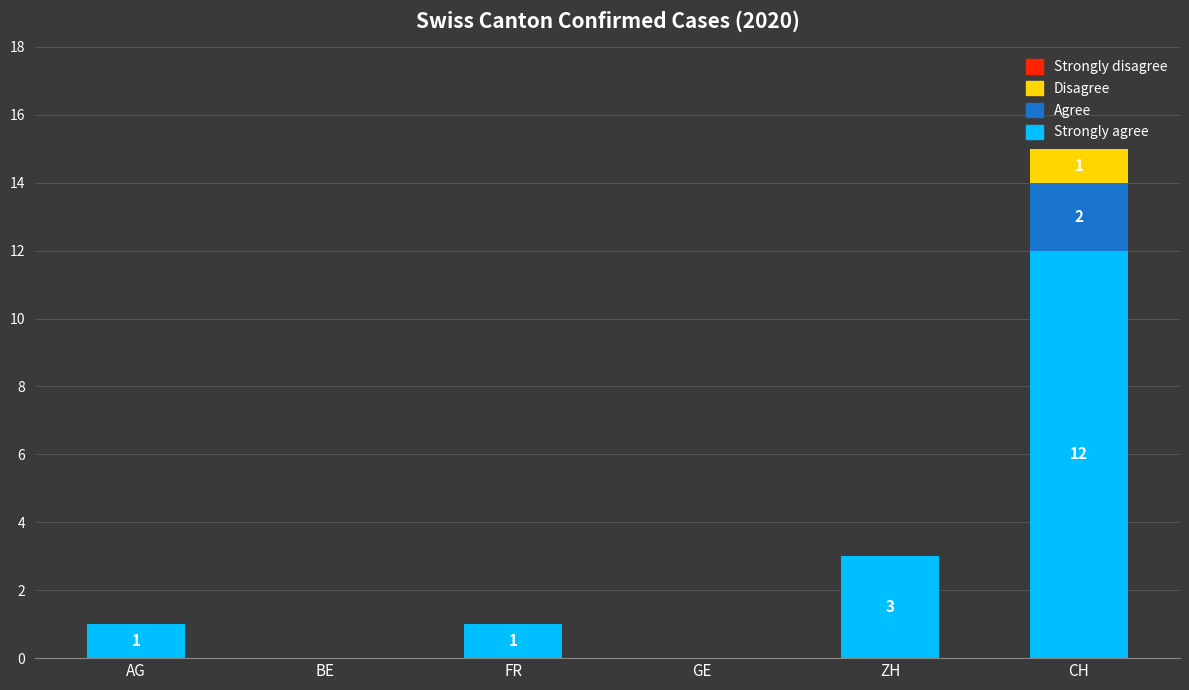

Are the bars horizontal?

No